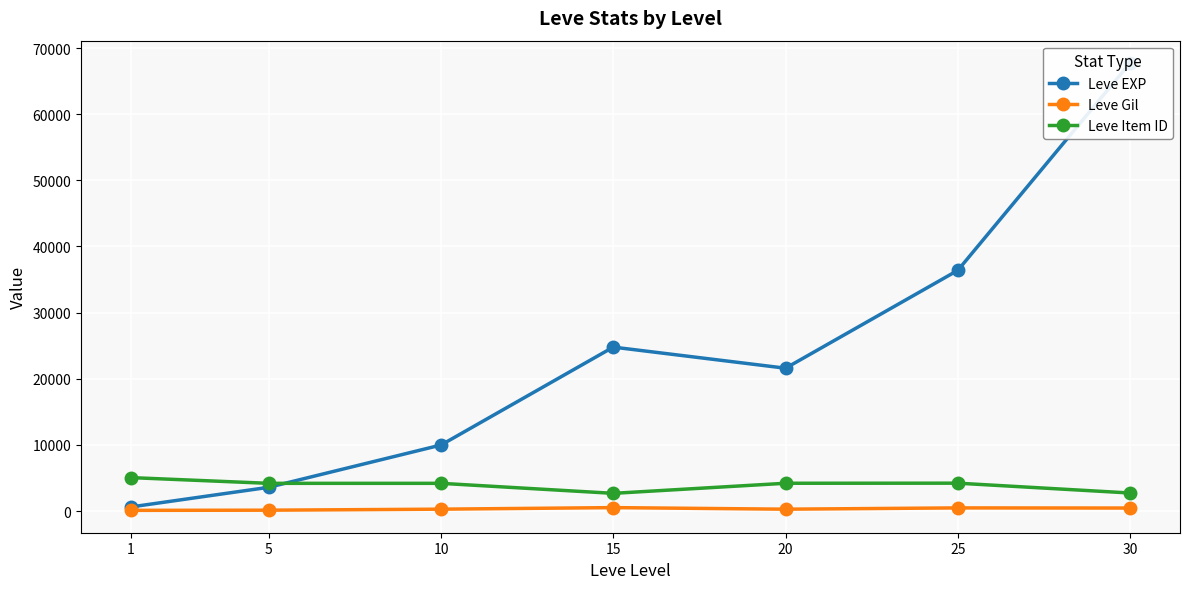

What is the average value of the Leve Item ID series?

3901